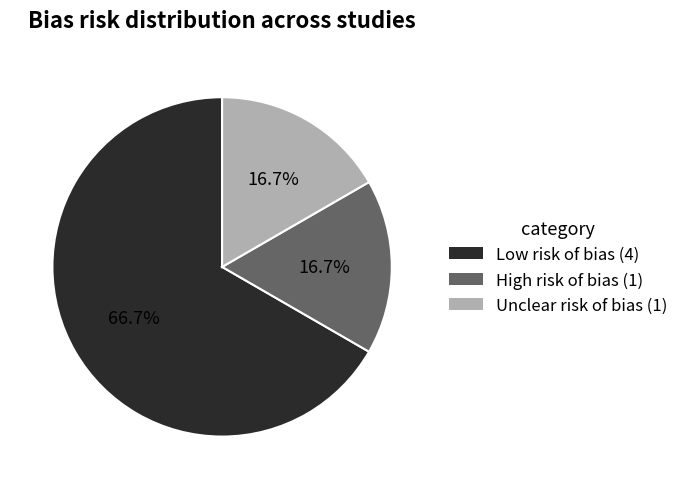

Approximately how many times larger is the value at Low risk of bias (4) compared to High risk of bias (1)?

4.0